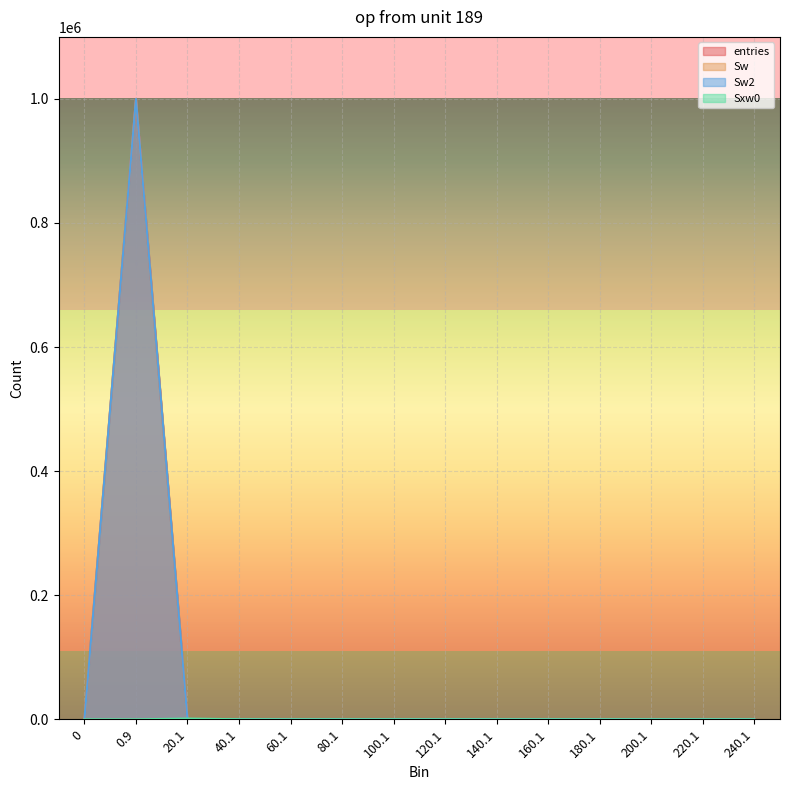

How many lines are shown in the chart?

4